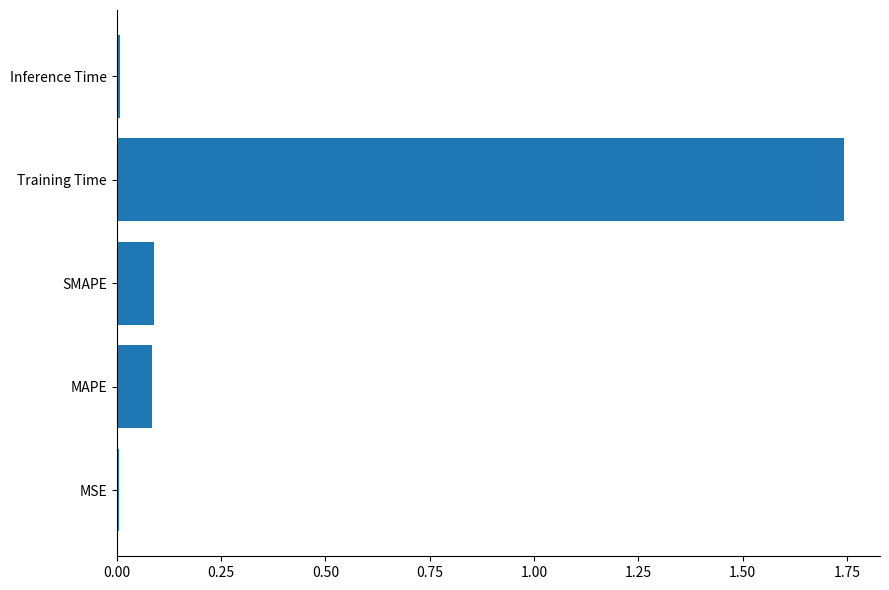

What is the sum of all values?

1.9